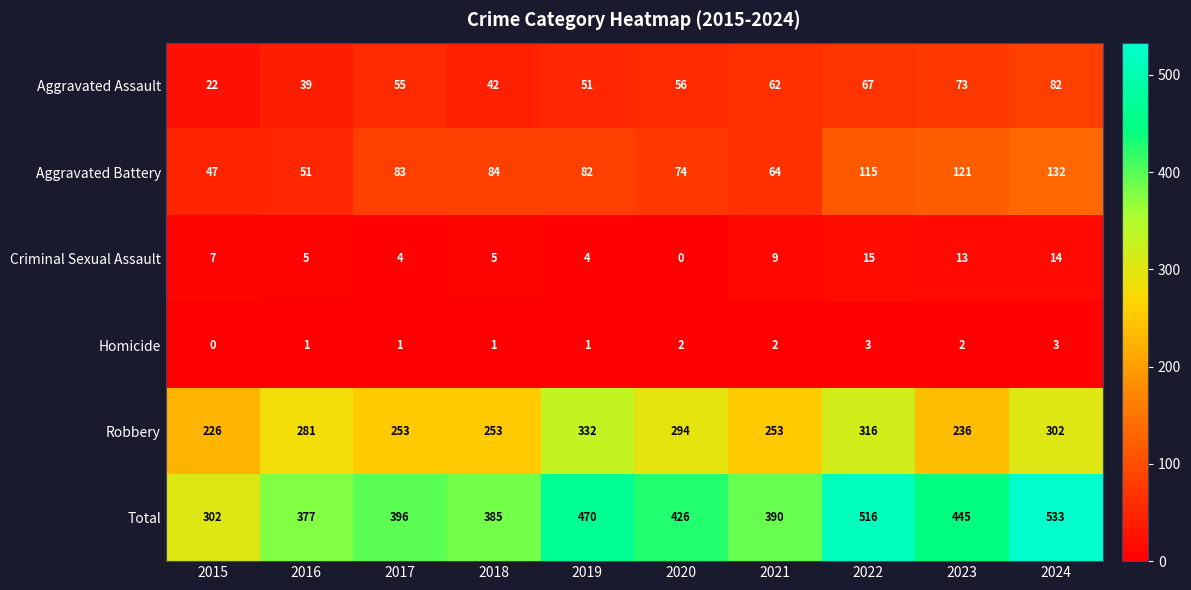

What is the difference between the highest and lowest values at 2024?

530